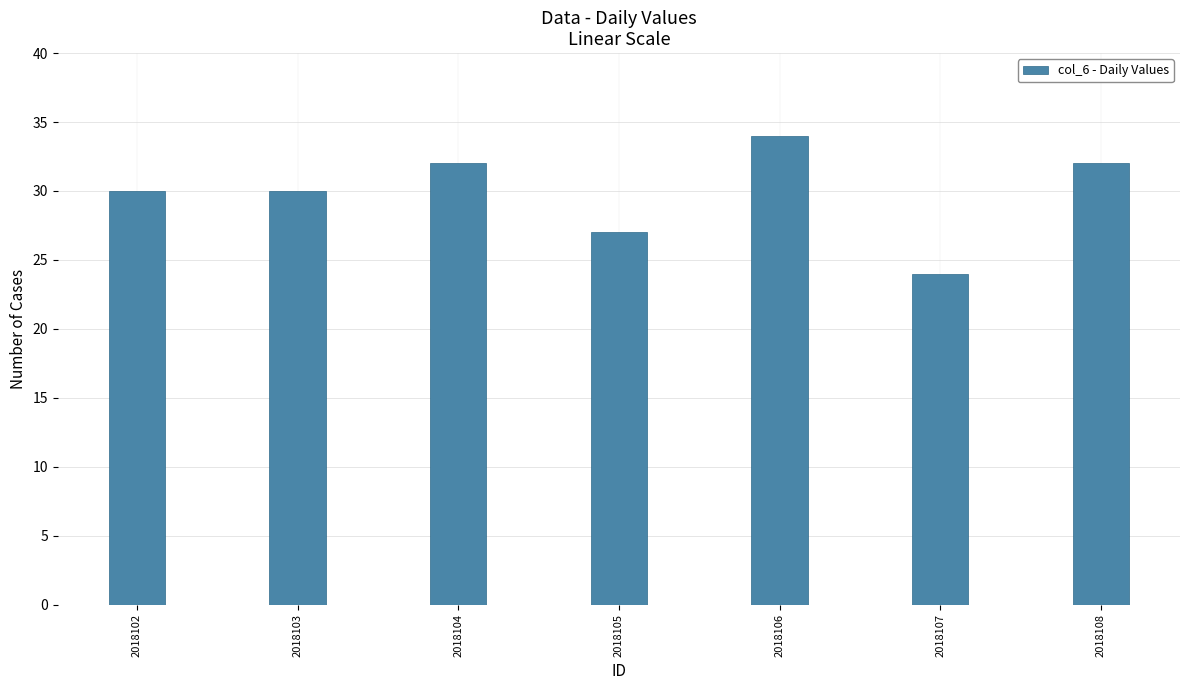

Reading left to right, what are all the values shown in this chart?

30	30	32	27	34	24	32